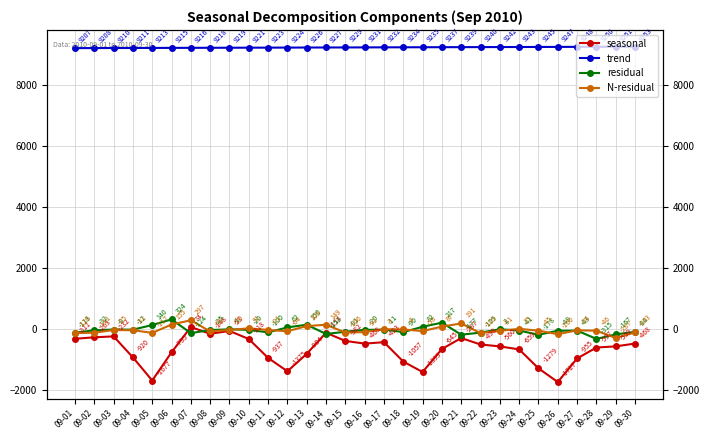

Does the chart display data point markers on the line(s)?

Yes